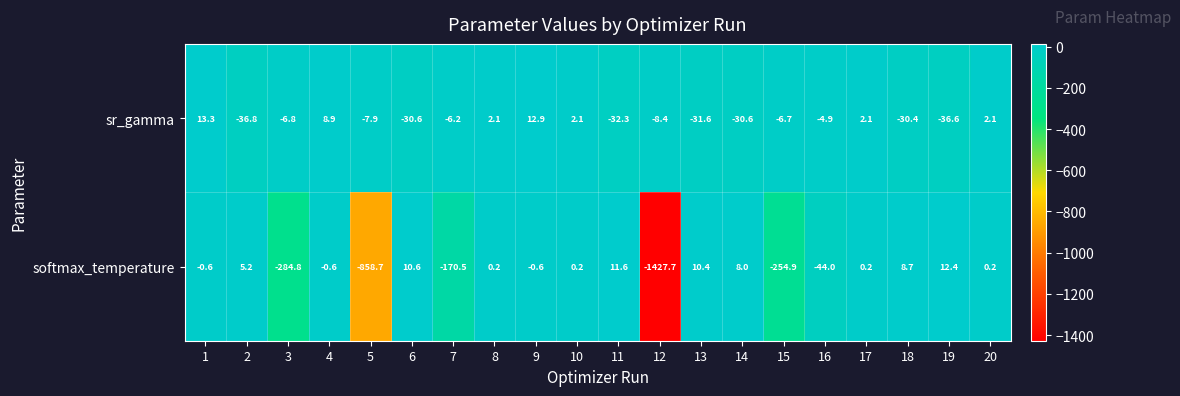

Count the number of data series in this chart.

2